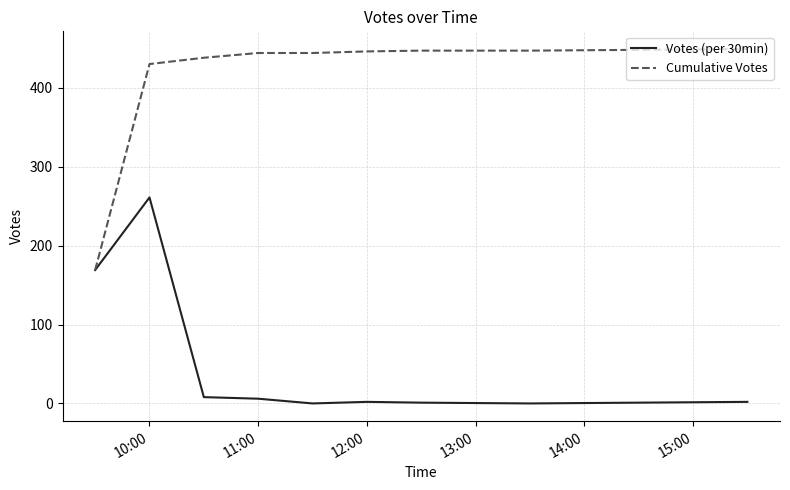

List the series in order of their overall mean, highest first.

Cumulative Votes, Votes (per 30min)